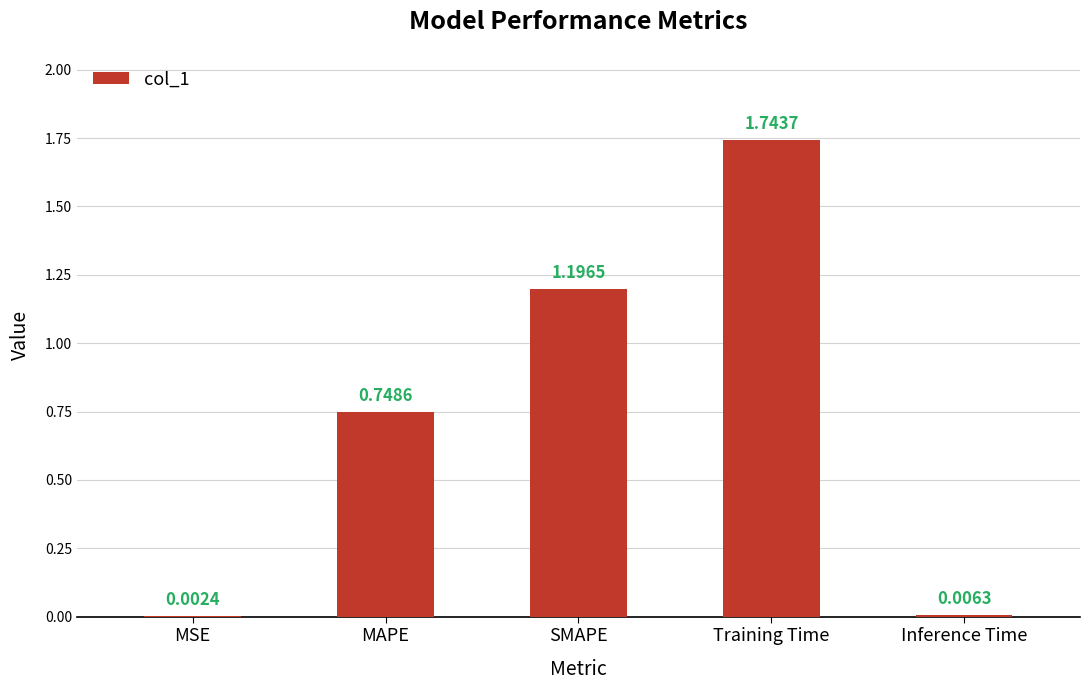

What is the sum of all values?

3.7